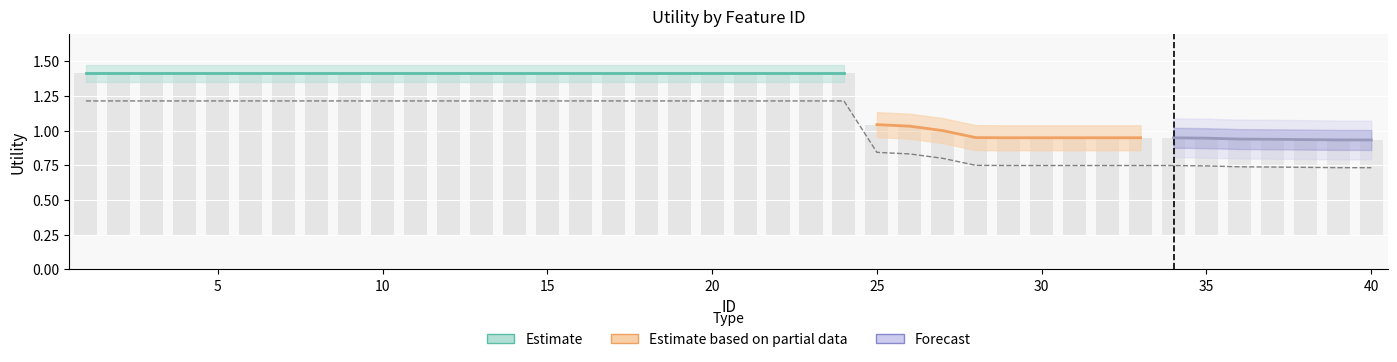

The value at 23 is 1.2. True or false?

True